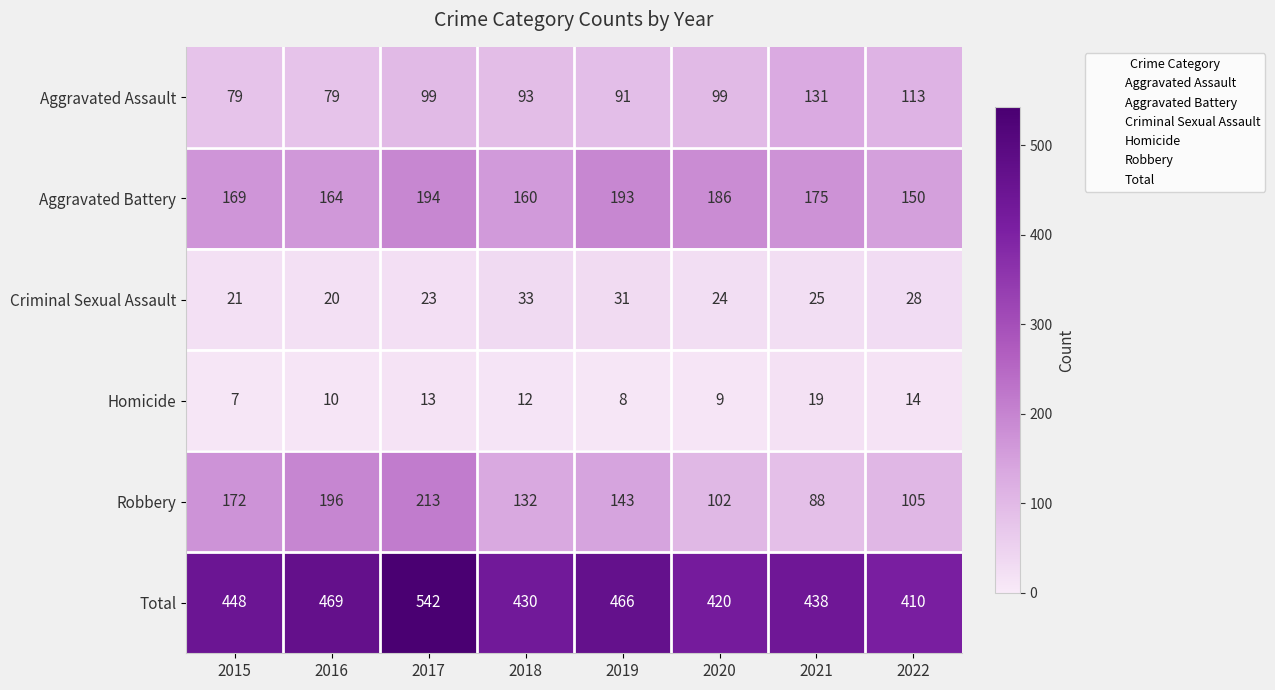

What is the difference between the second highest and minimum values in the Aggravated Battery series?

43